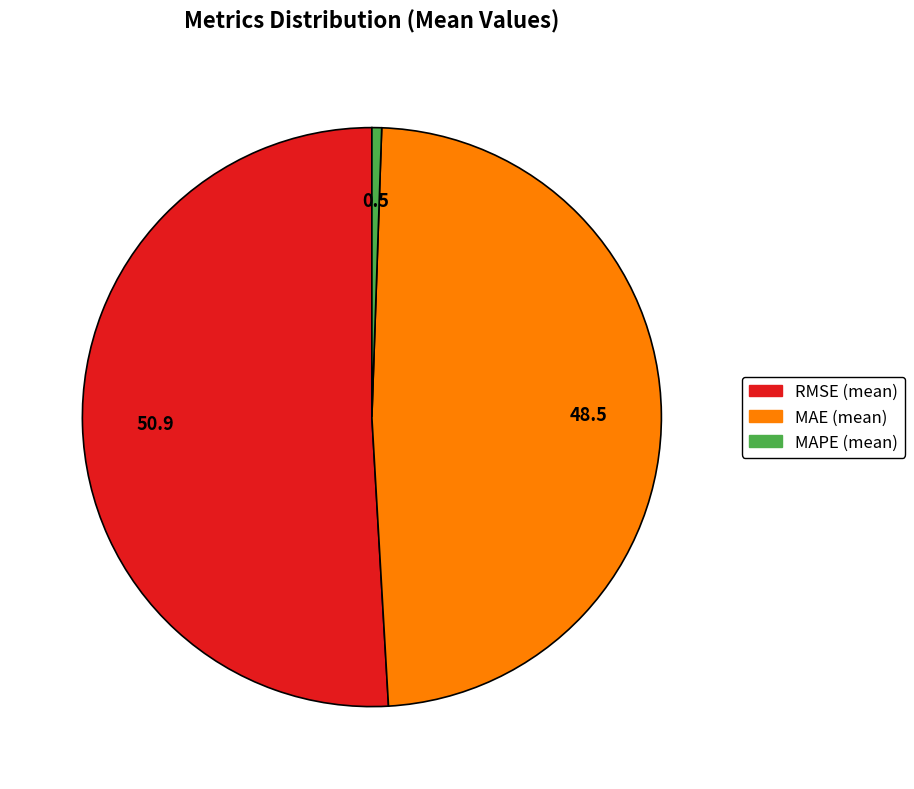

What is the majority slice?

RMSE (mean)